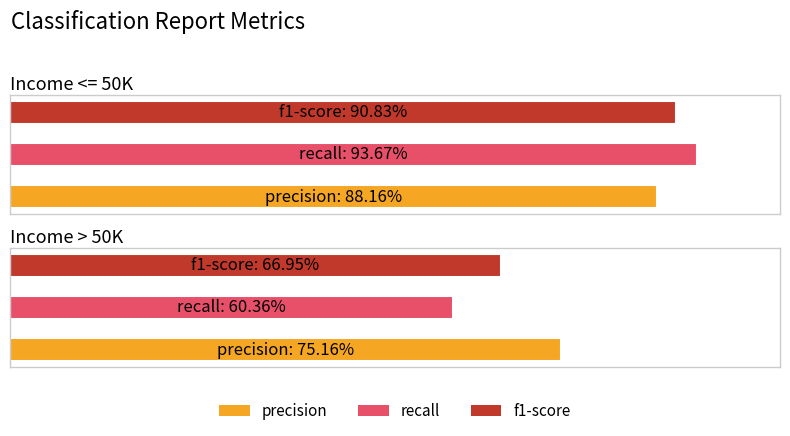

Is it true that f1-score equals 0.5 at Income <= 50K?

False